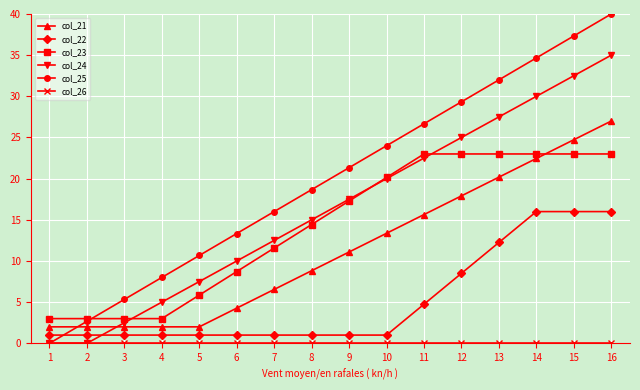

What is the value of the col_22 point at the 8th from the left?

1.0